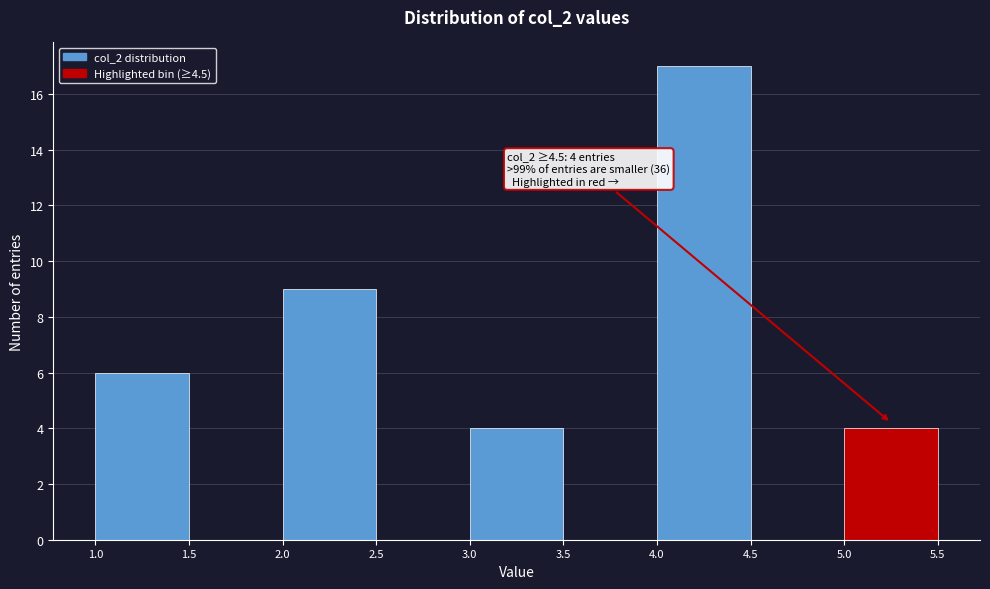

Which range on the x-axis has the tallest bar?

4.0 to 4.5